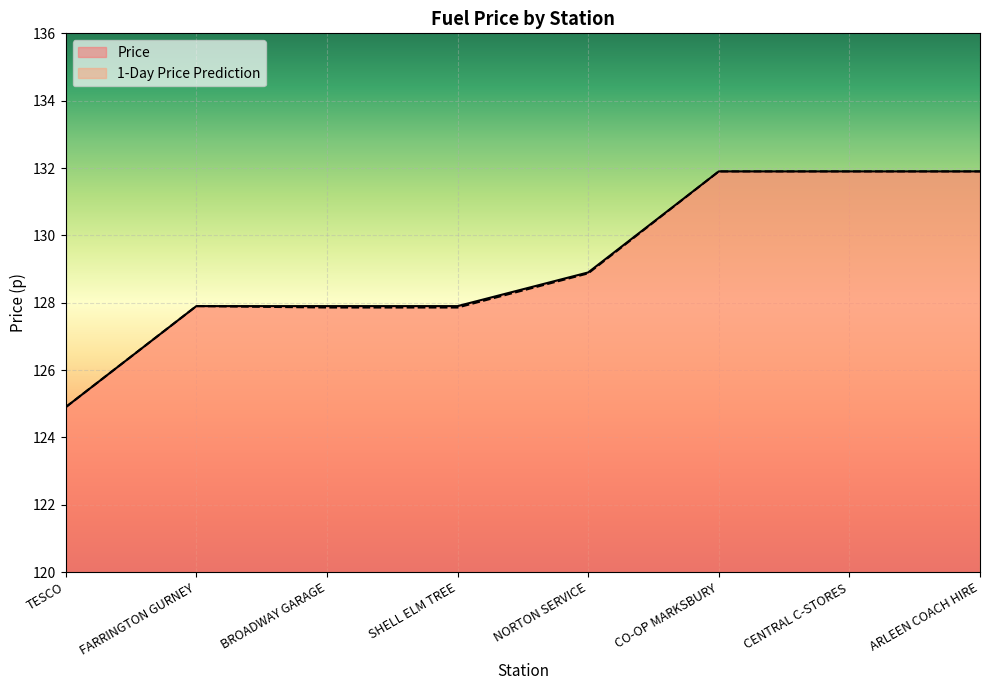

True or false: 1-Day Price Prediction has a value of 128.9 at NORTON SERVICE.

True